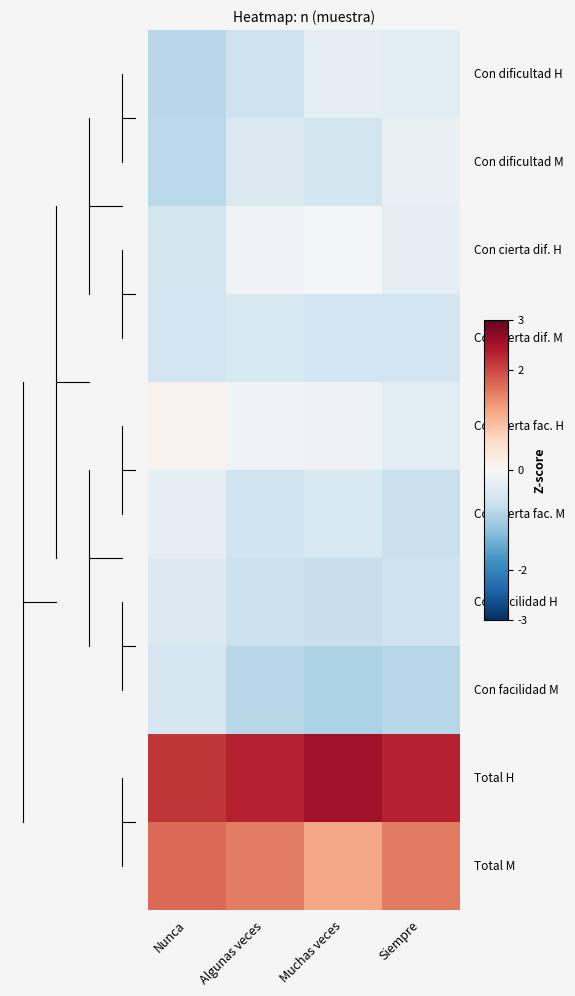

How many categories are shown in the chart?

4